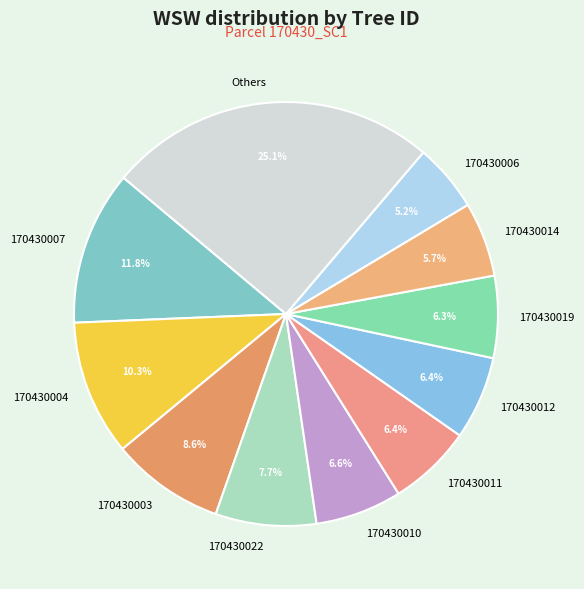

Count the number of slices in the pie.

11